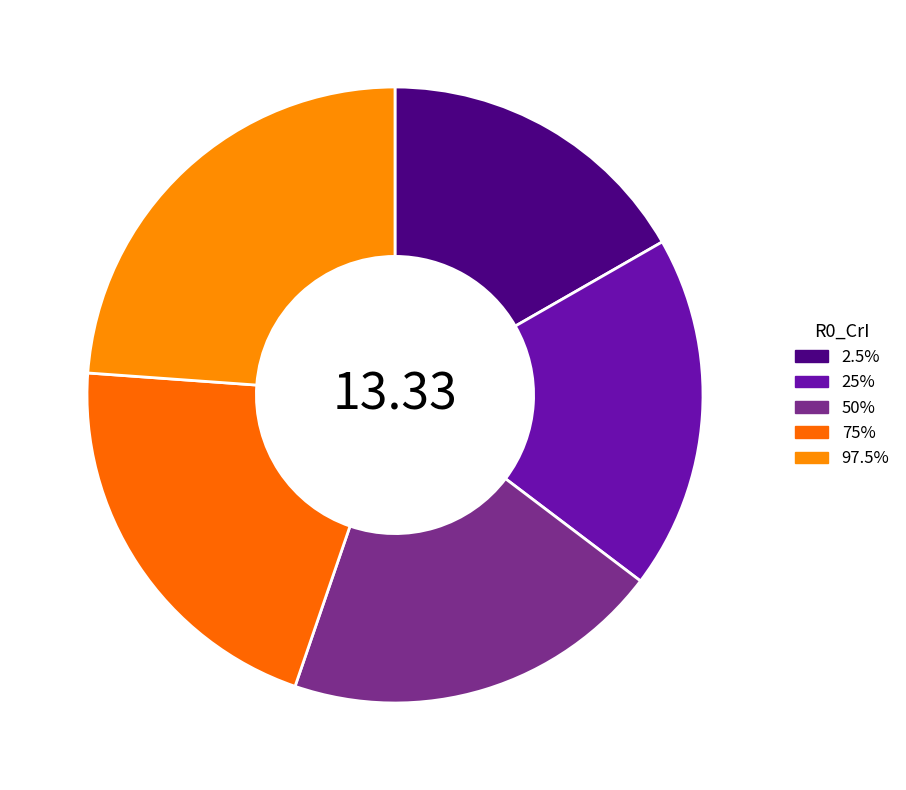

How many slices are in this pie chart?

5